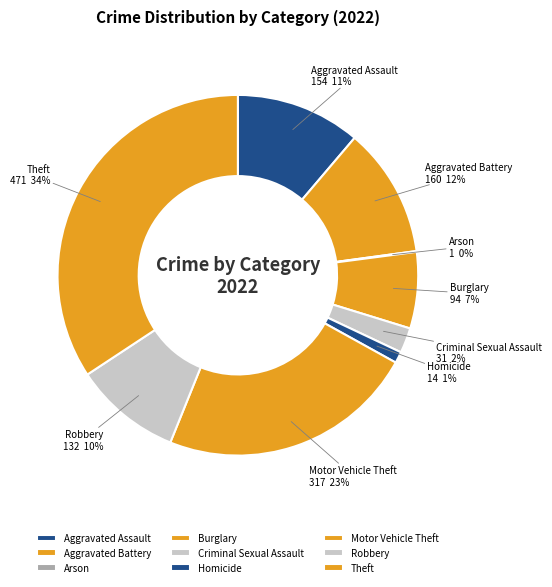

To the nearest percent, what is the difference between the Robbery and Motor Vehicle Theft slice percentages?

13%